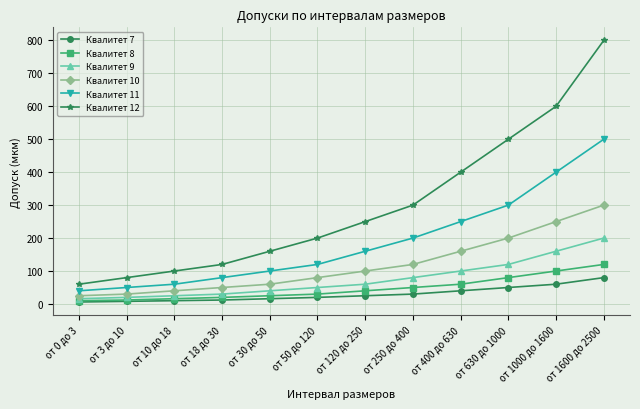

True or false: Квалитет 11 and Квалитет 10 intersect in this chart.

False